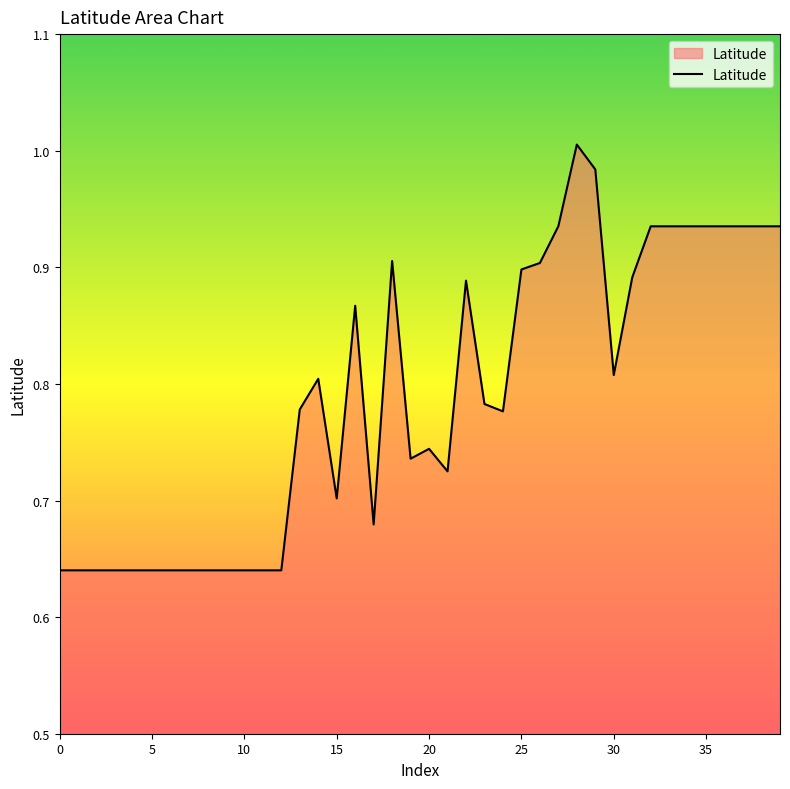

How many lines are shown in the chart?

1